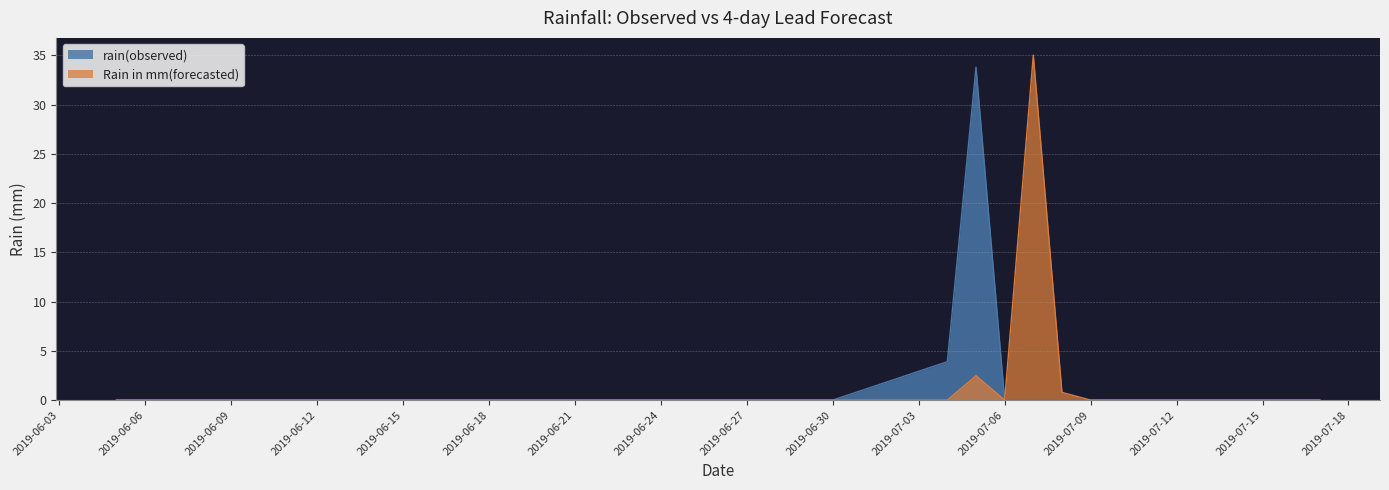

List the series in order of their peak value, lowest first.

rain(observed), Rain in mm(forecasted)